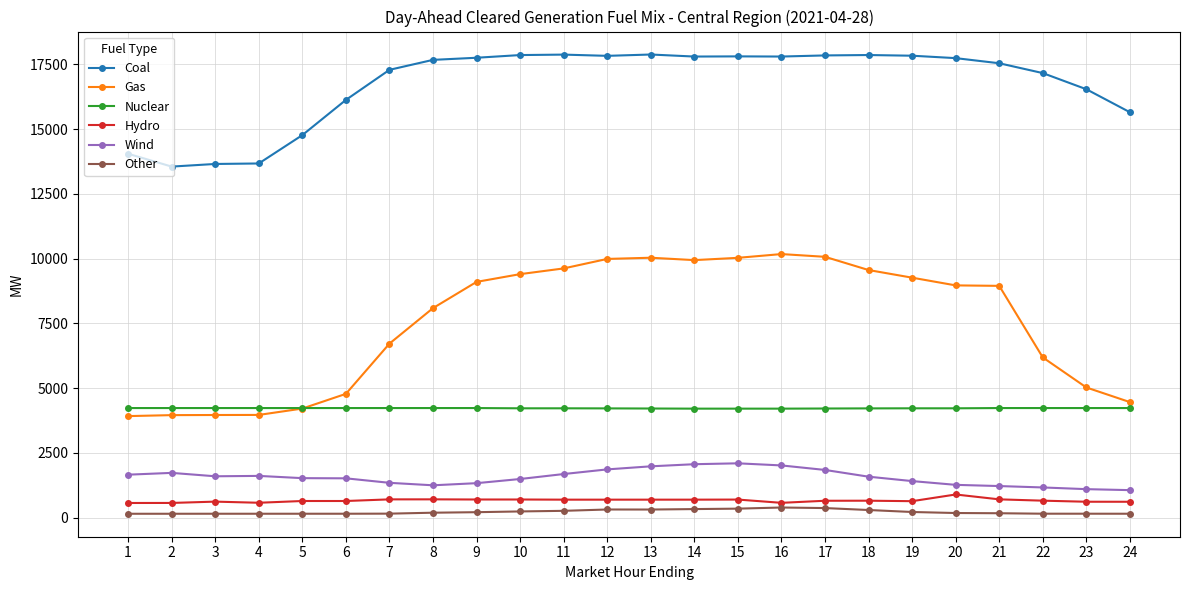

At how many categories does at least one series exceed 13068?

24